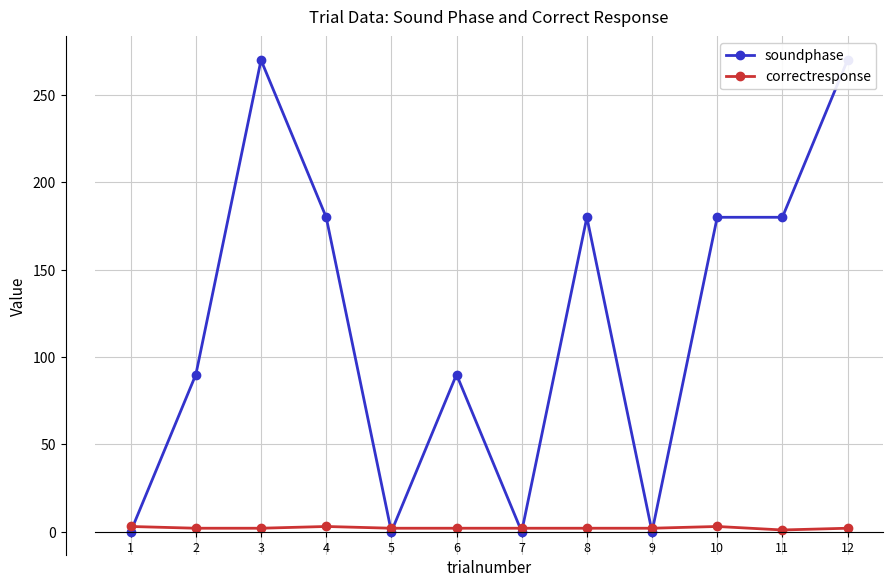

How many data points in correctresponse are less than 2?

1